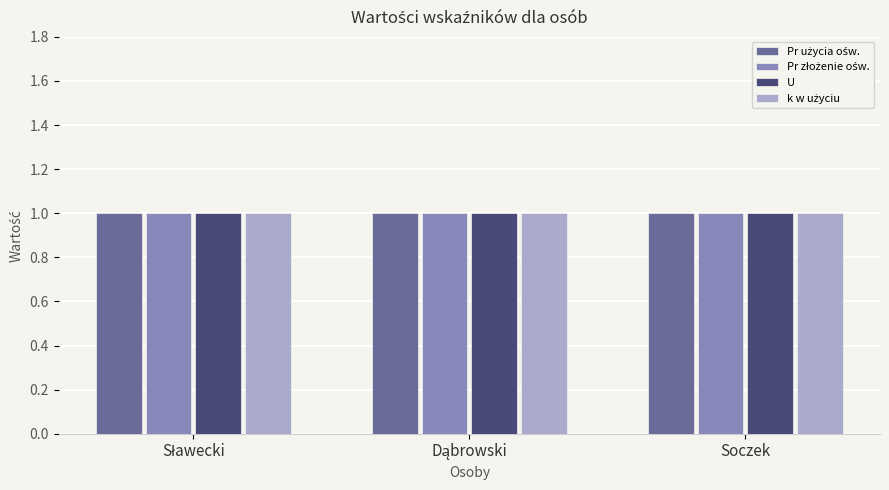

What is the average value of the k w użyciu series?

1